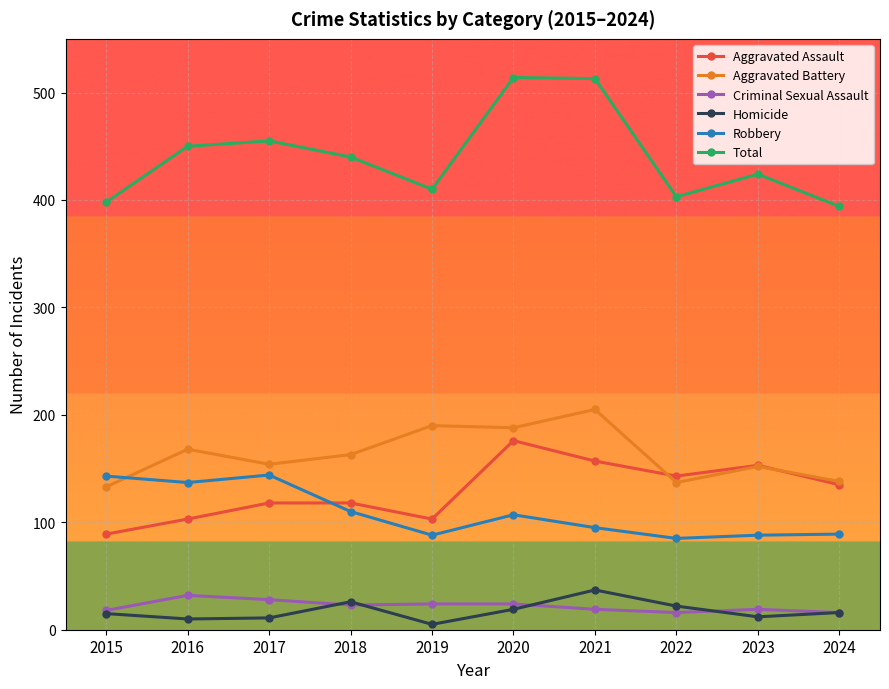

What are all the series names shown in the legend?

Aggravated Assault, Aggravated Battery, Criminal Sexual Assault, Homicide, Robbery, Total